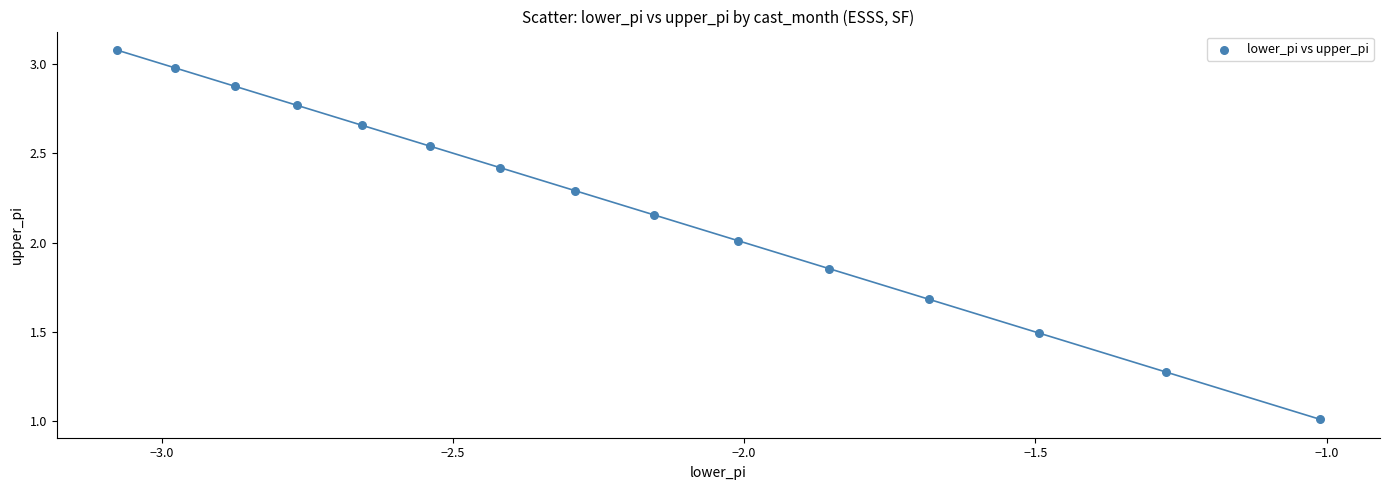

What is the range of X values (max minus min)?

2.1